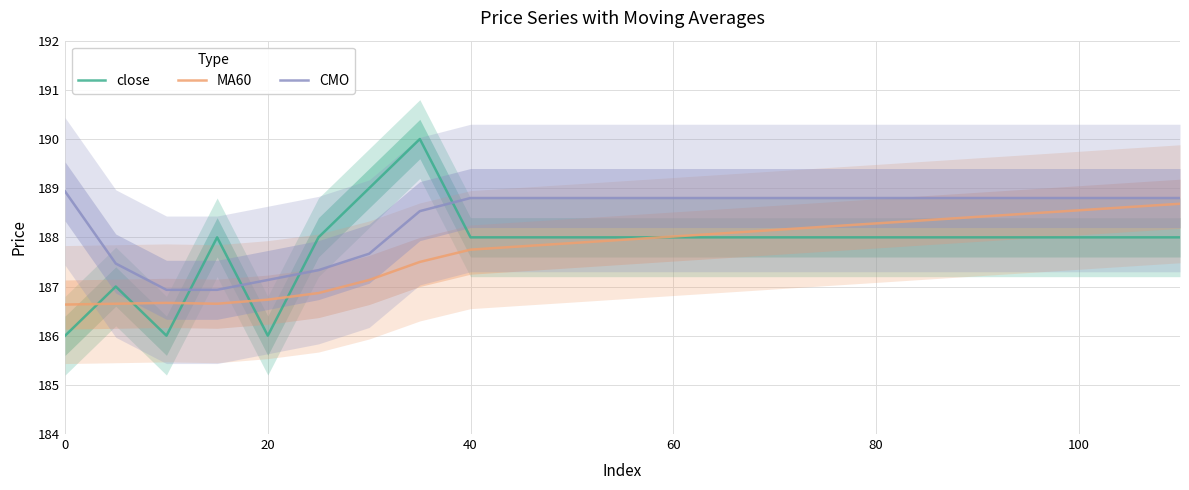

True or false: close and CMO cross at least once.

True